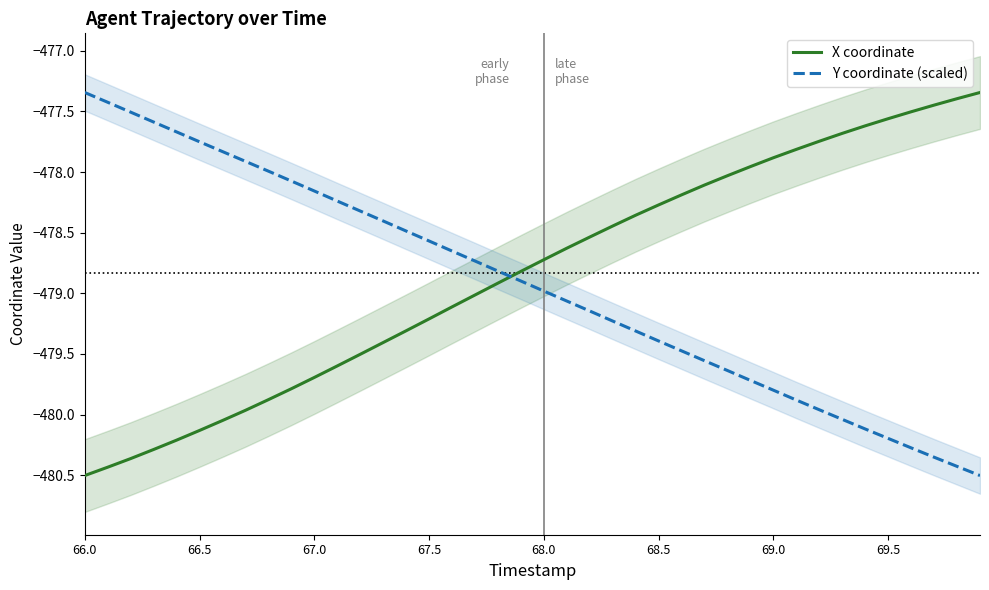

After their last crossing, which series has the higher values: Y coordinate (scaled) or X coordinate?

X coordinate